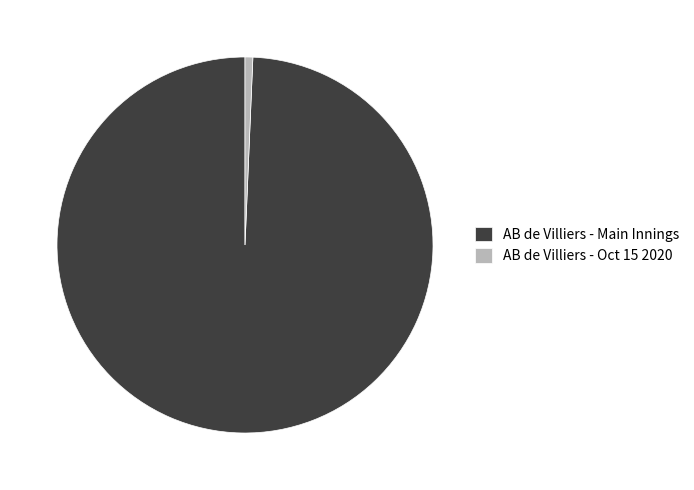

Which has a higher value, AB de Villiers - Main Innings or AB de Villiers - Oct 15 2020?

AB de Villiers - Main Innings